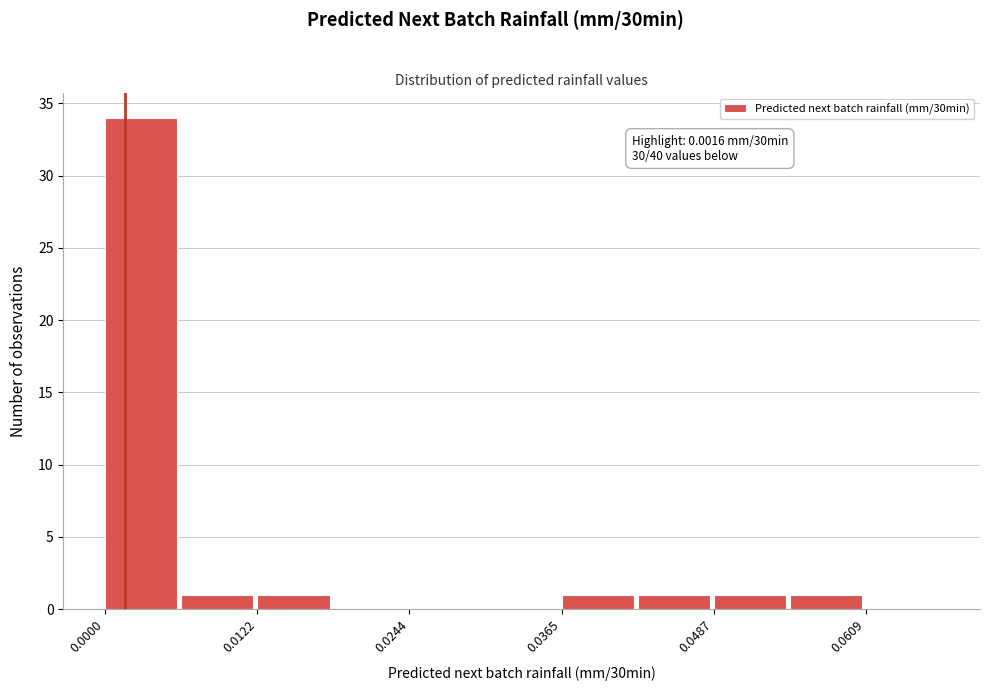

Around what value on the x-axis is the tallest bar? Give the approximate position of its centre, as read against the axis.

0.002